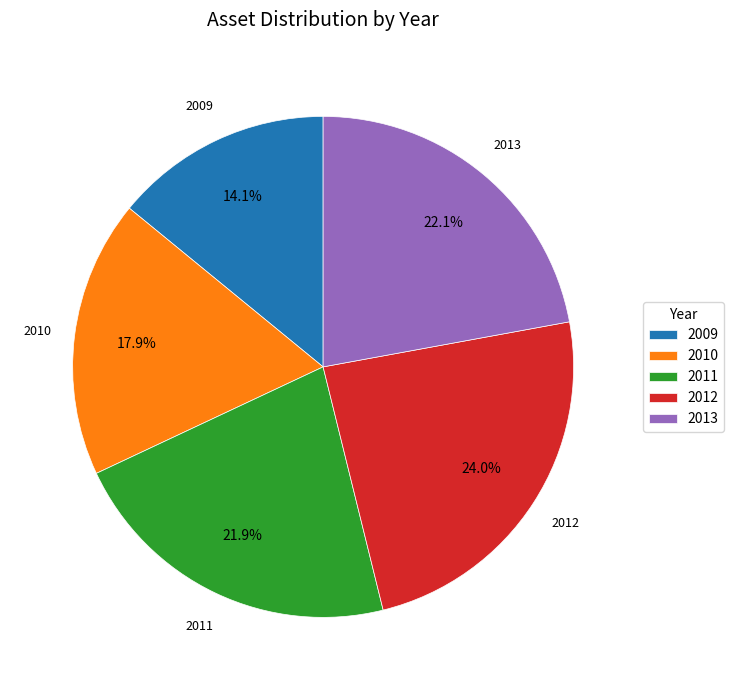

Count the number of slices in the pie.

5